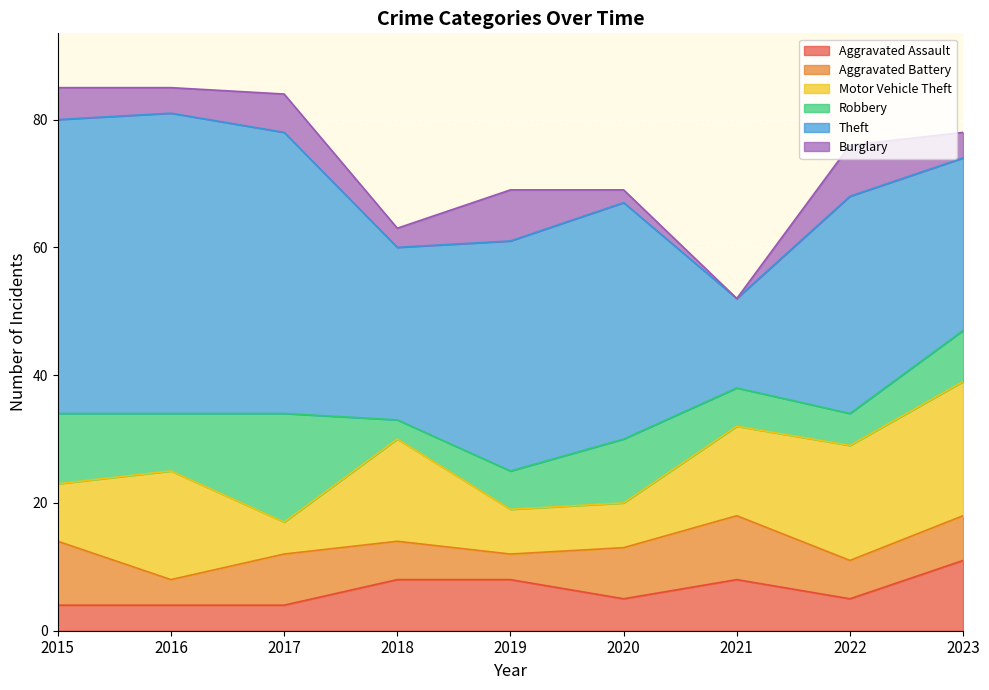

Which series has the largest total across all categories?

Theft